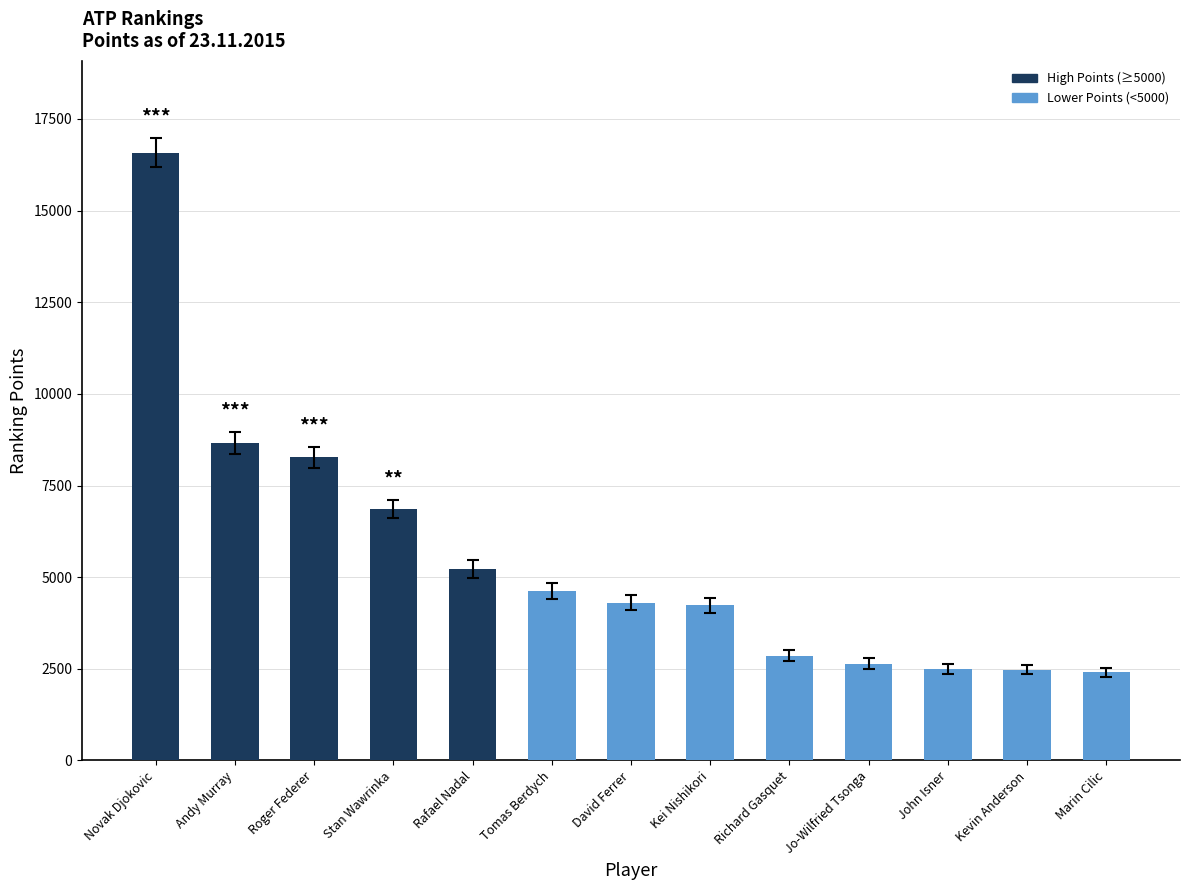

True or false: the data shows 3758 at Kevin Anderson.

False